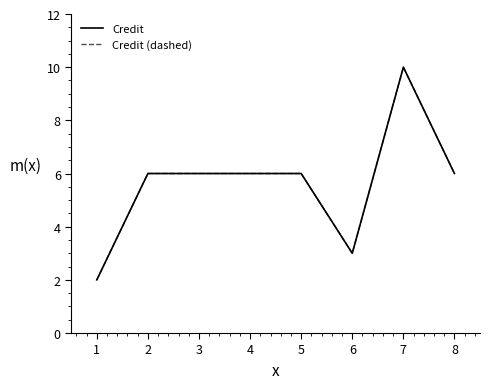

How many lines are shown in the chart?

2